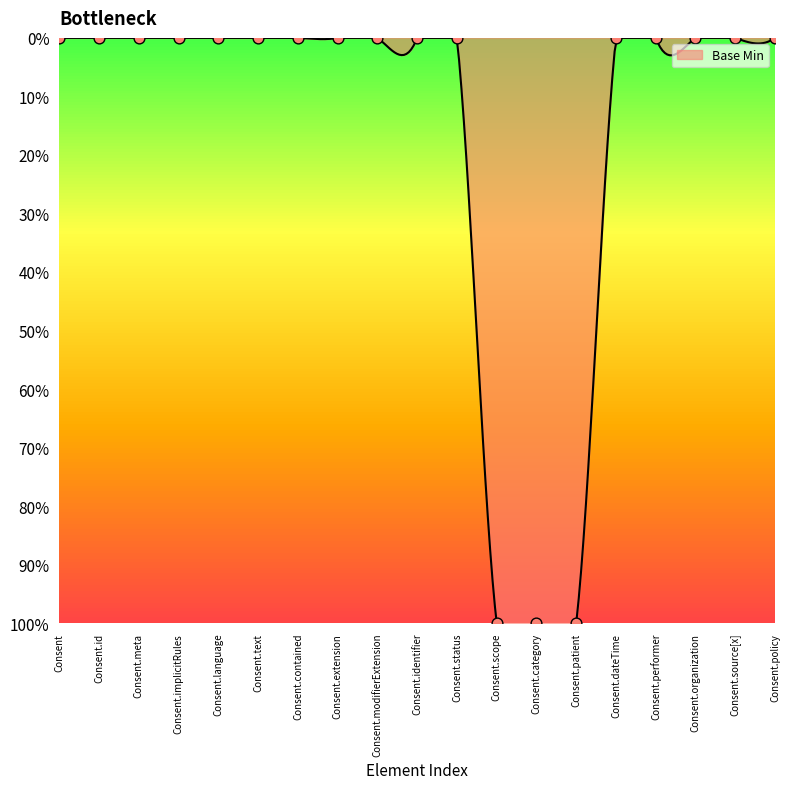

Between Consent.source[x] and Consent.scope, which is larger?

Consent.source[x]